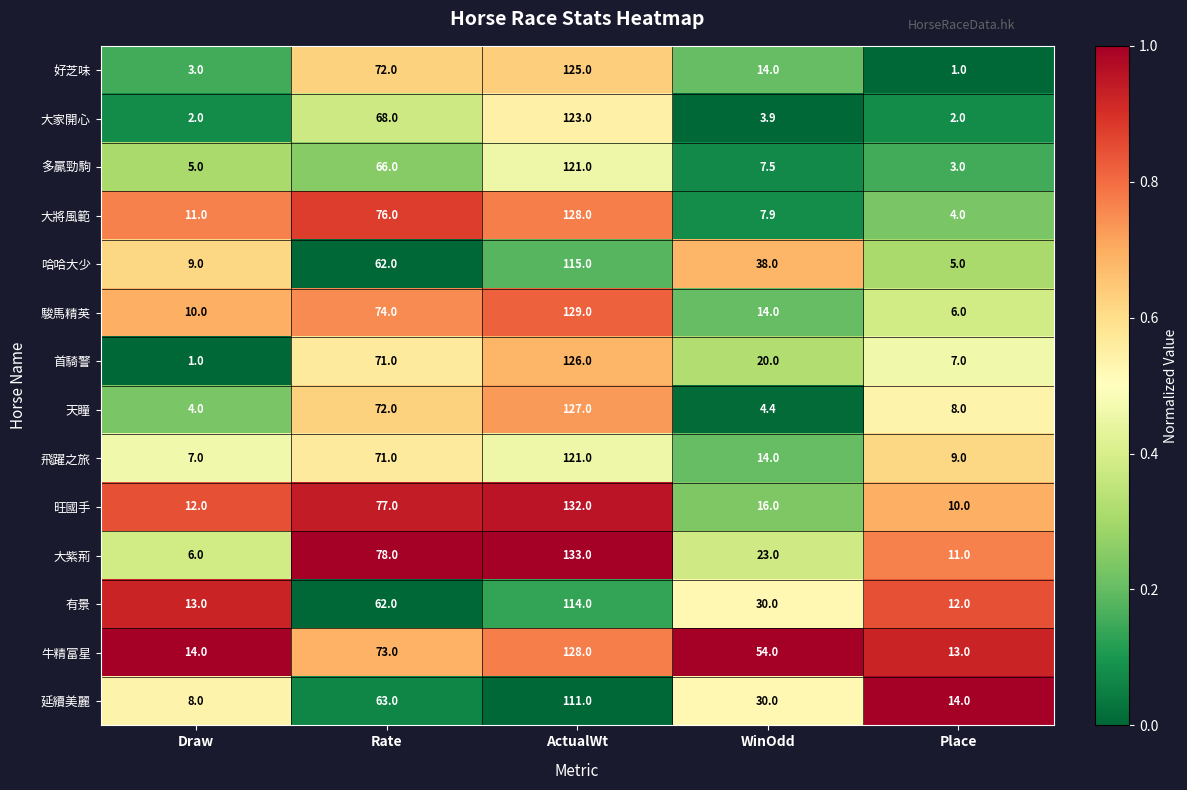

List the labels in order of 旺國手 value, smallest first.

Place, Draw, WinOdd, Rate, ActualWt